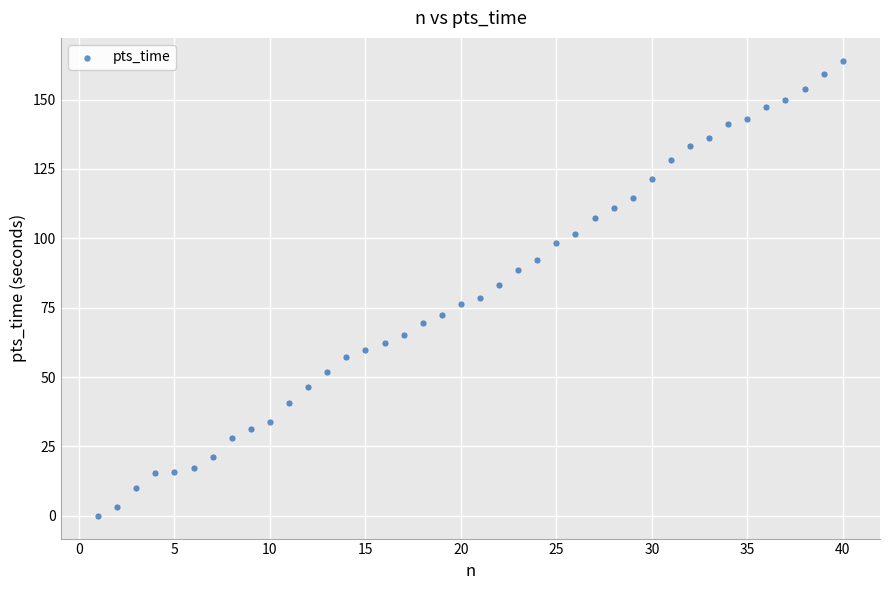

What is the range of Y values (max minus min)?

164.0